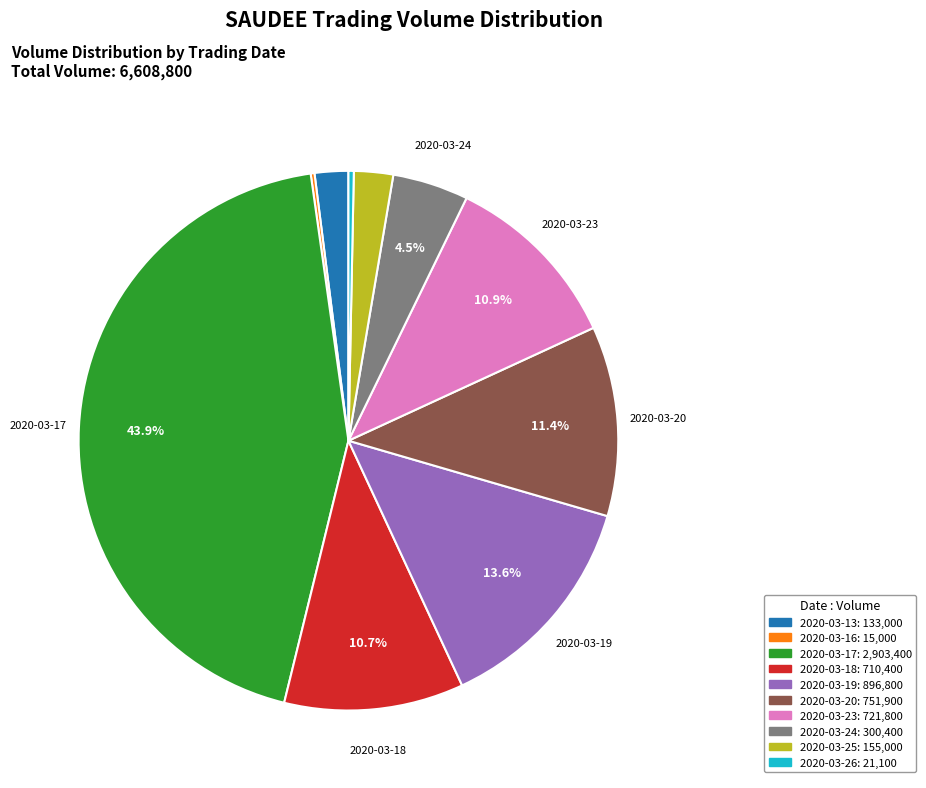

Does any single category account for the majority?

No